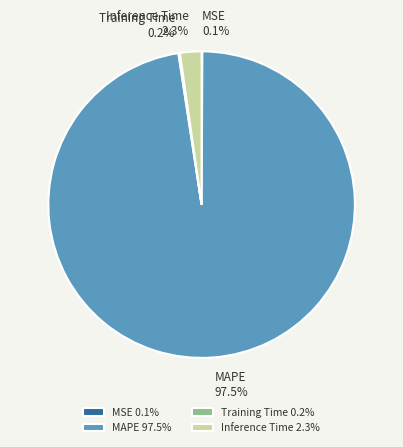

Does MAPE represent more than half of the total?

Yes